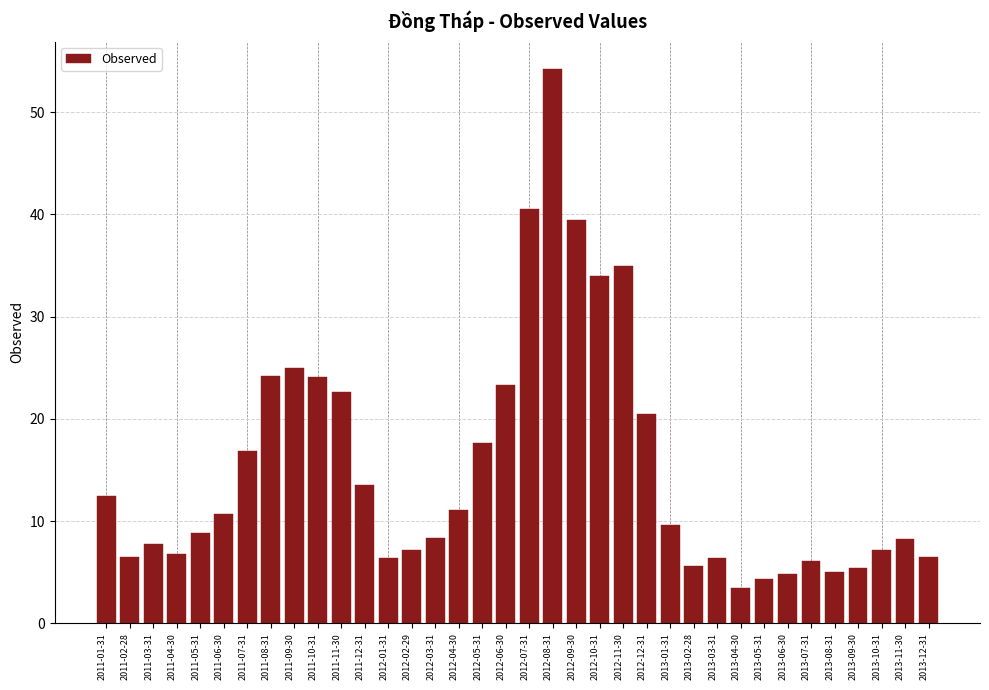

What is the label of the 27th bar from the right?

2011-10-31